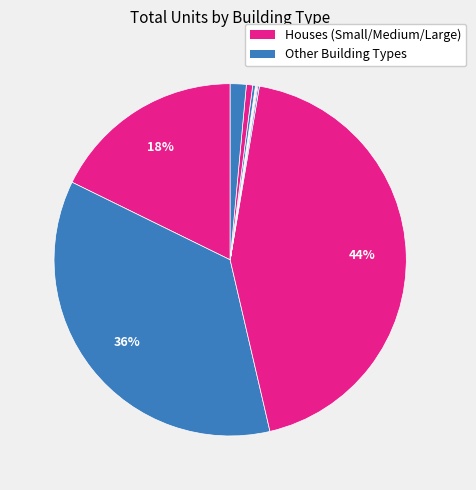

How many slices are in this pie chart?

12